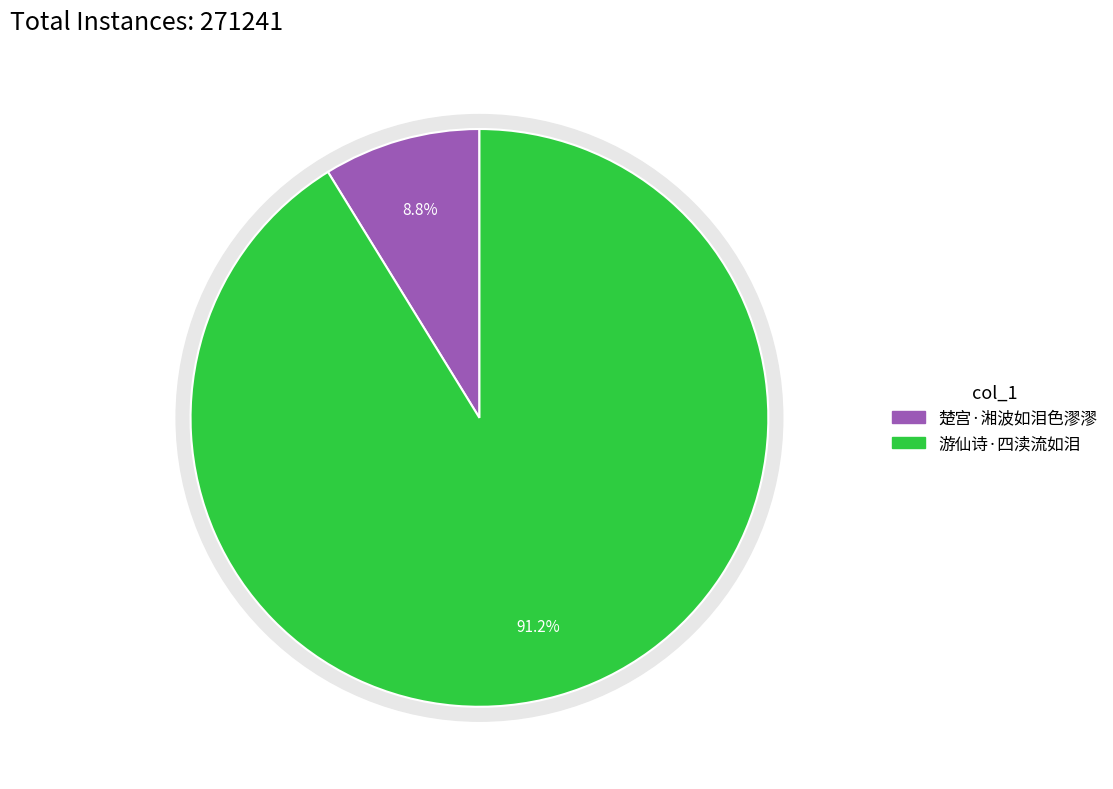

Count the number of slices in the pie.

2